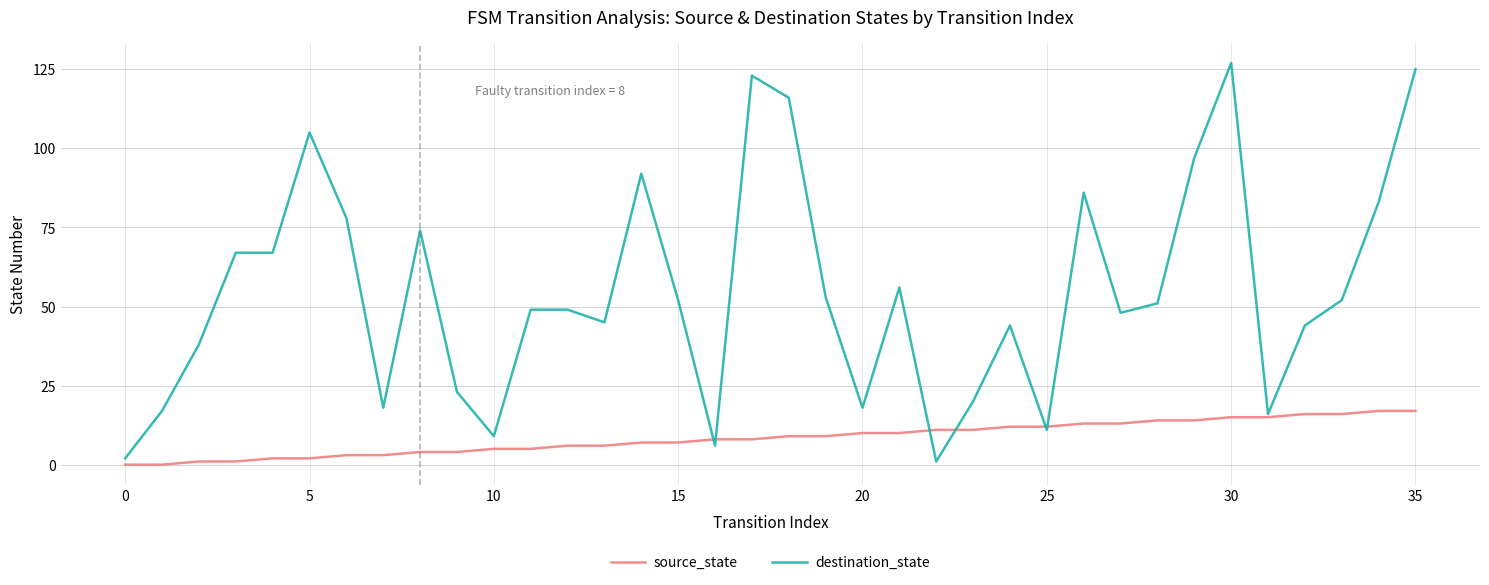

Which series has the widest spread of values?

destination_state